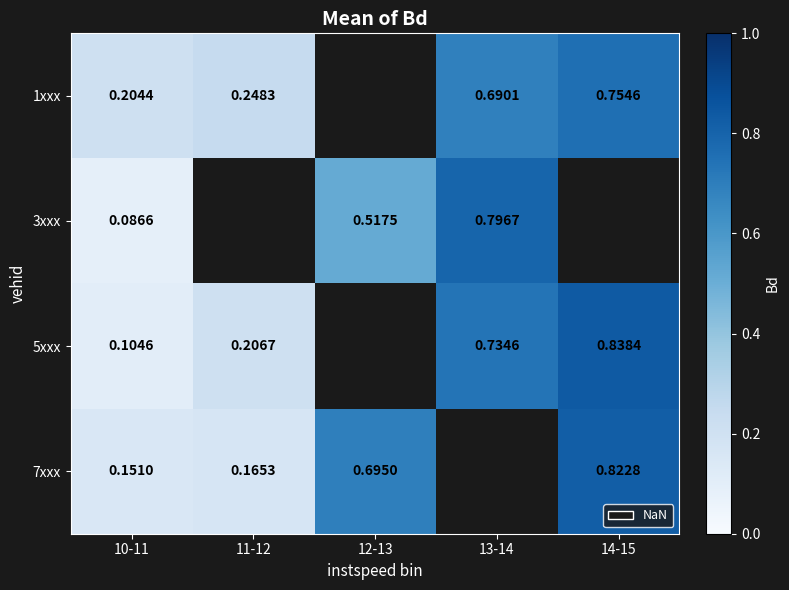

What is the greatest value displayed?

0.8